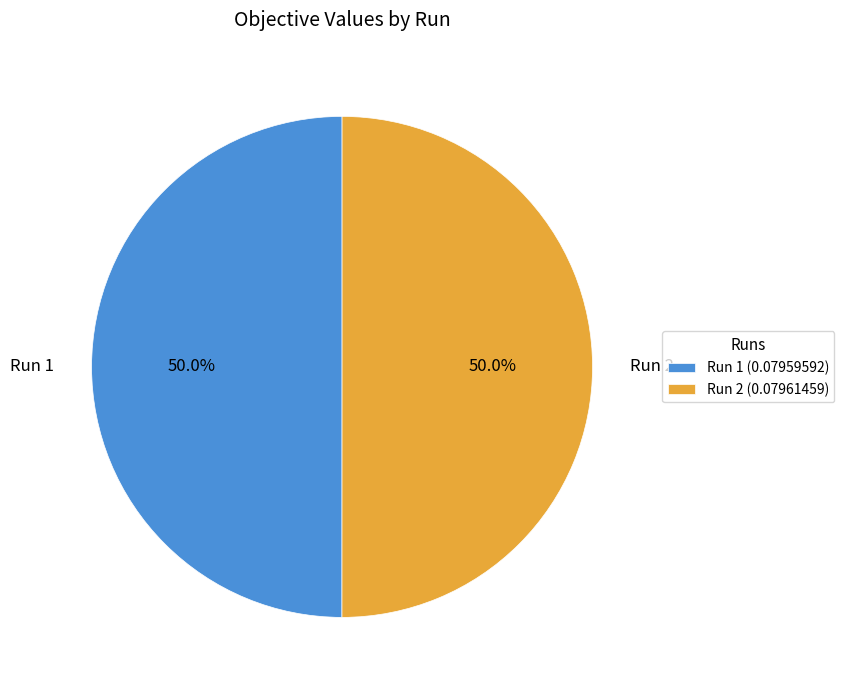

How much of the chart is everything except Run 2?

50.0%